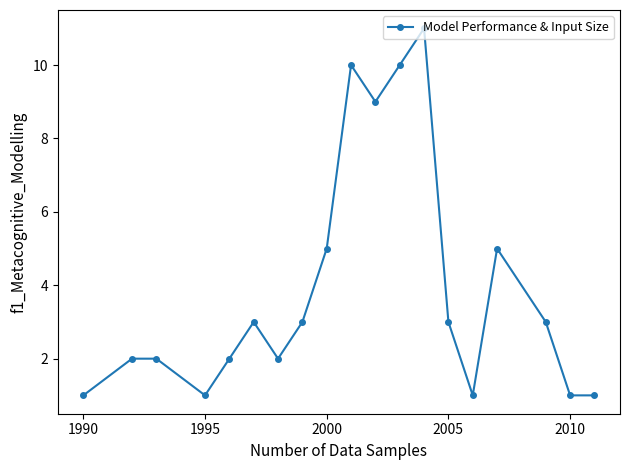

What is the minimum value shown in the chart?

1